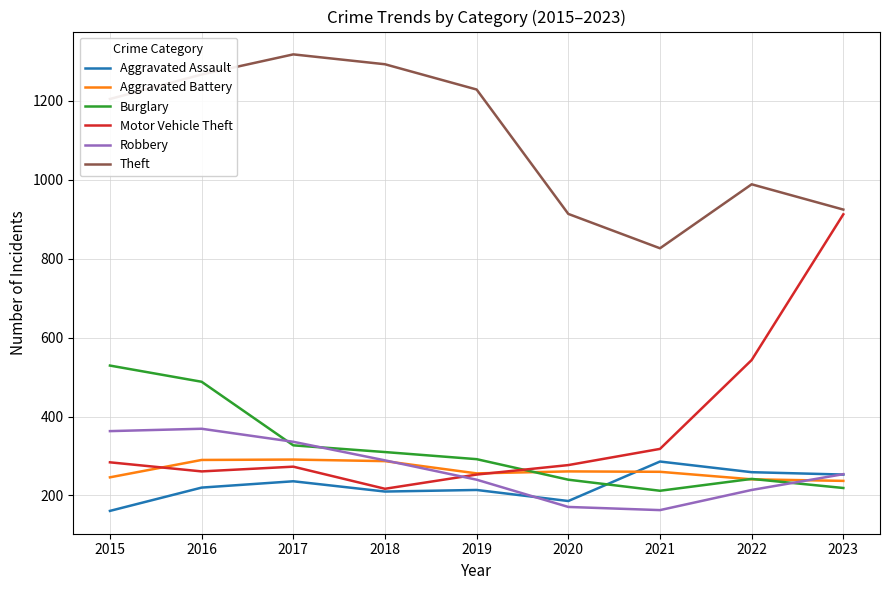

The value of Robbery at 2017 is 521. True or false?

False